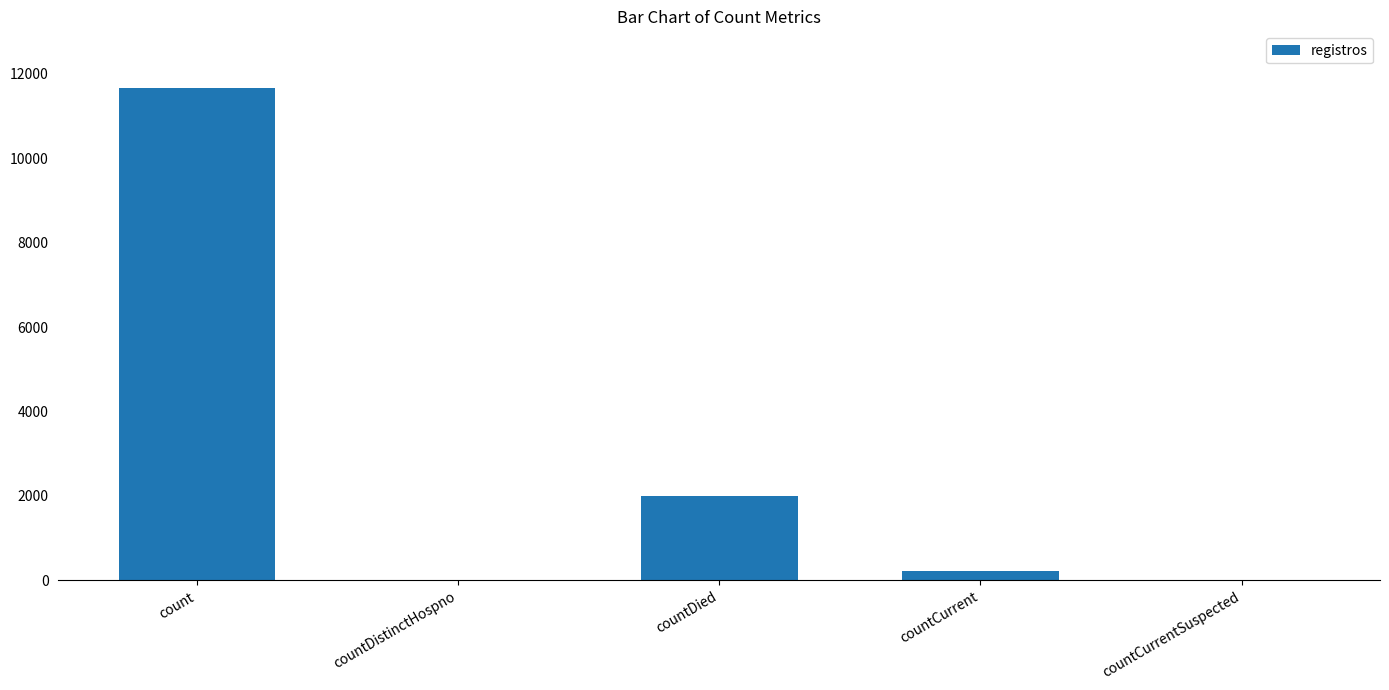

Is it true that the value at countCurrentSuspected is 0?

True